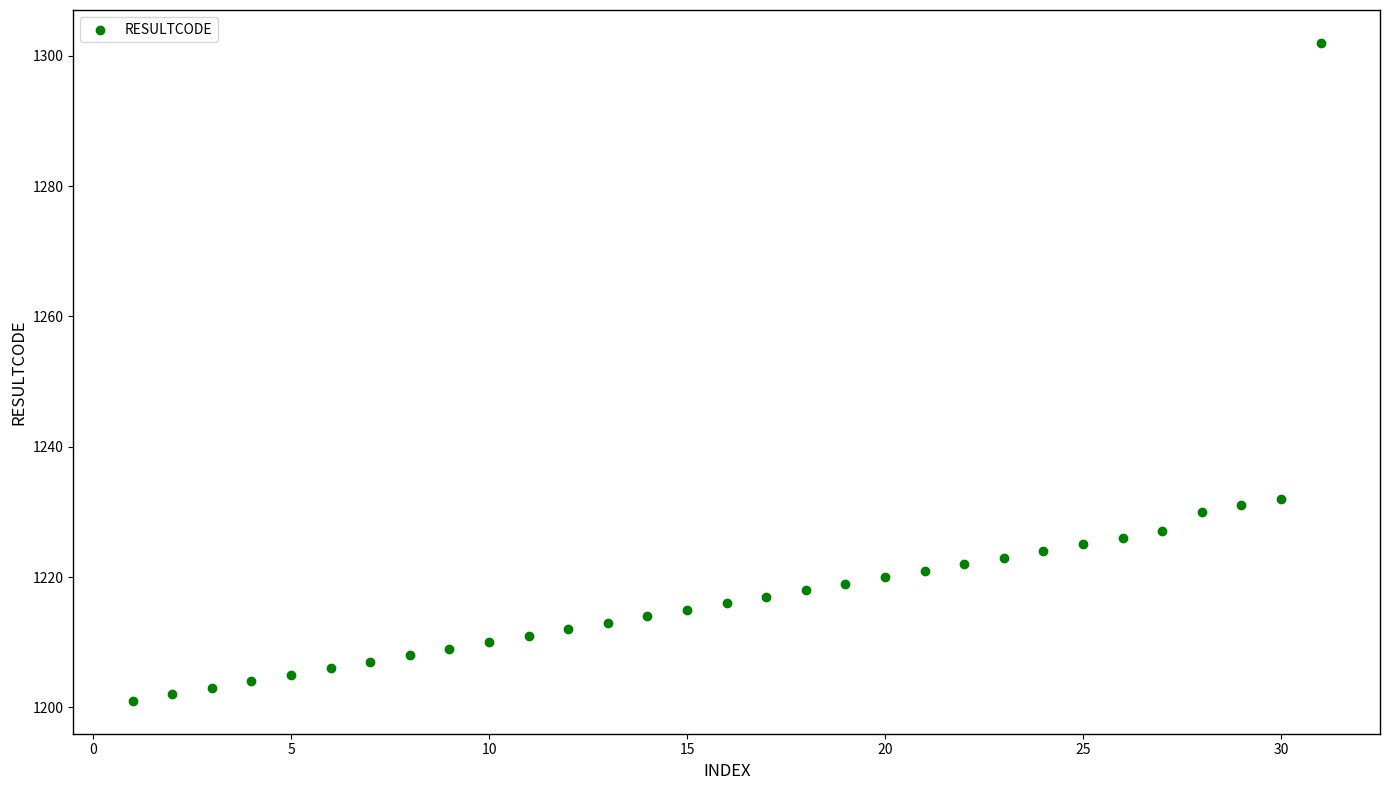

What is the range of Y values (max minus min)?

101